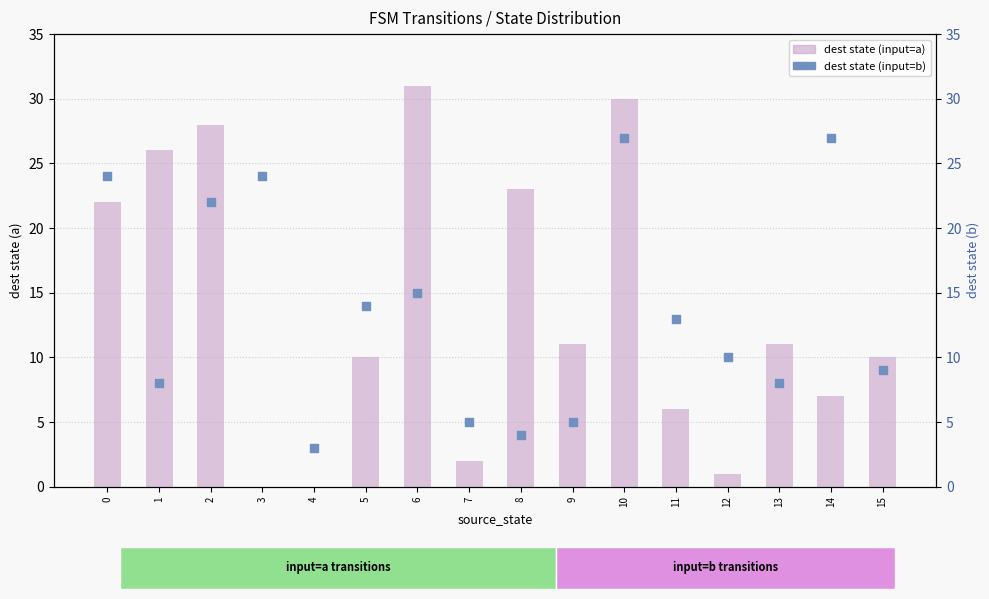

Which series has the largest Y range (max minus min)?

destination_state_a